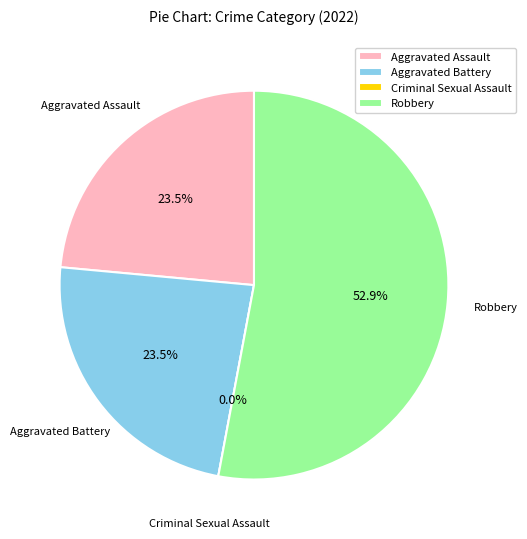

What is the change in value from Aggravated Battery to Criminal Sexual Assault?

-4